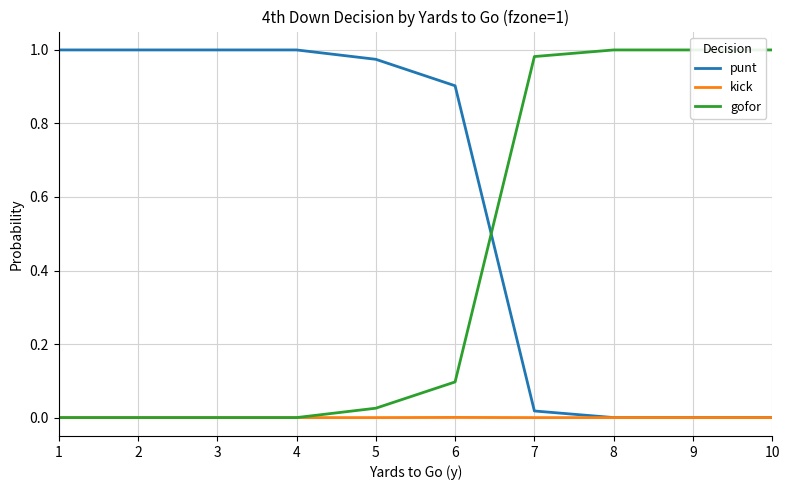

Which series has the largest total across all categories?

punt